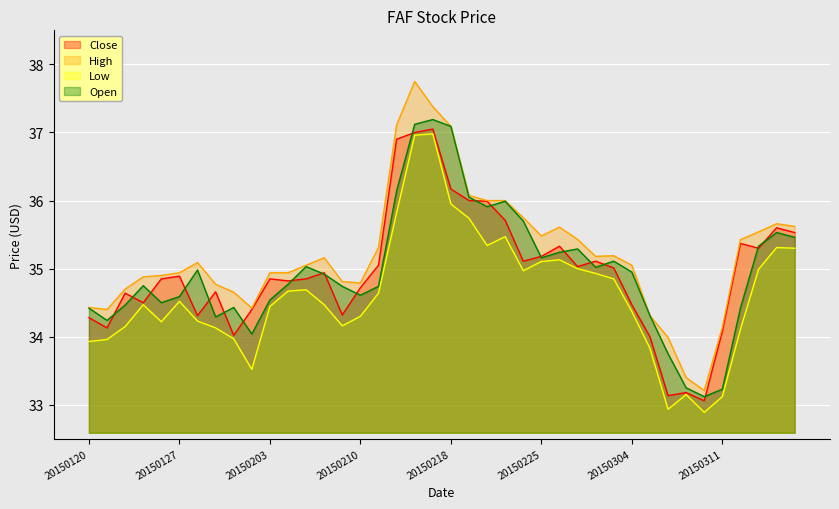

How many distinct data groups are displayed?

4